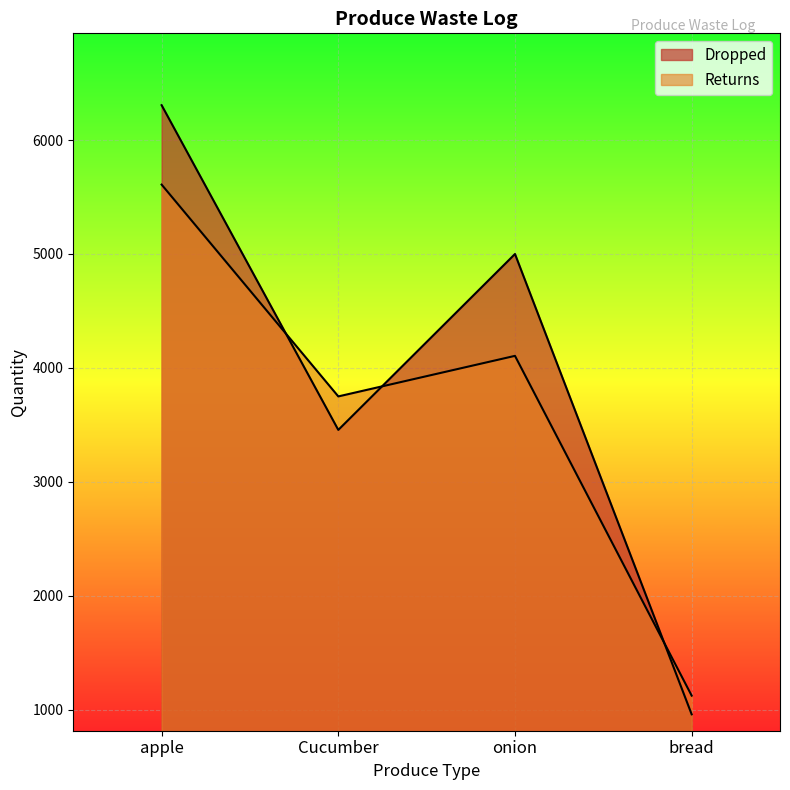

Which series has the widest spread of values?

Dropped